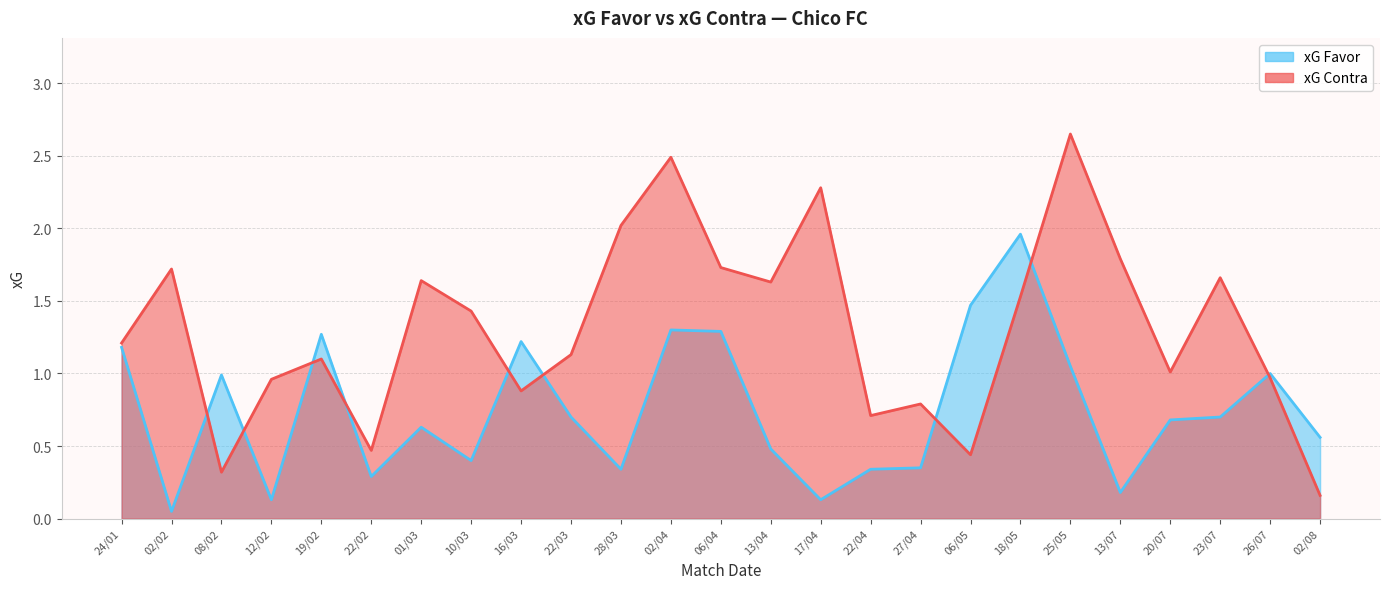

Reading left to right, transcribe all the data shown in this chart.

xG Favor: 24/01=1.2	02/02=0.1	08/02=1.0	12/02=0.1	19/02=1.3	22/02=0.3	01/03=0.6	10/03=0.4	16/03=1.2	22/03=0.7	28/03=0.3	02/04=1.3	06/04=1.3	13/04=0.5	17/04=0.1	22/04=0.3	27/04=0.3	06/05=1.5	18/05=2.0	25/05=1.1	13/07=0.2	20/07=0.7	23/07=0.7	26/07=1.0	02/08=0.6
xG Contra: 24/01=1.2	02/02=1.7	08/02=0.3	12/02=1.0	19/02=1.1	22/02=0.5	01/03=1.6	10/03=1.4	16/03=0.9	22/03=1.1	28/03=2.0	02/04=2.5	06/04=1.7	13/04=1.6	17/04=2.3	22/04=0.7	27/04=0.8	06/05=0.4	18/05=1.5	25/05=2.6	13/07=1.8	20/07=1.0	23/07=1.7	26/07=1.0	02/08=0.2